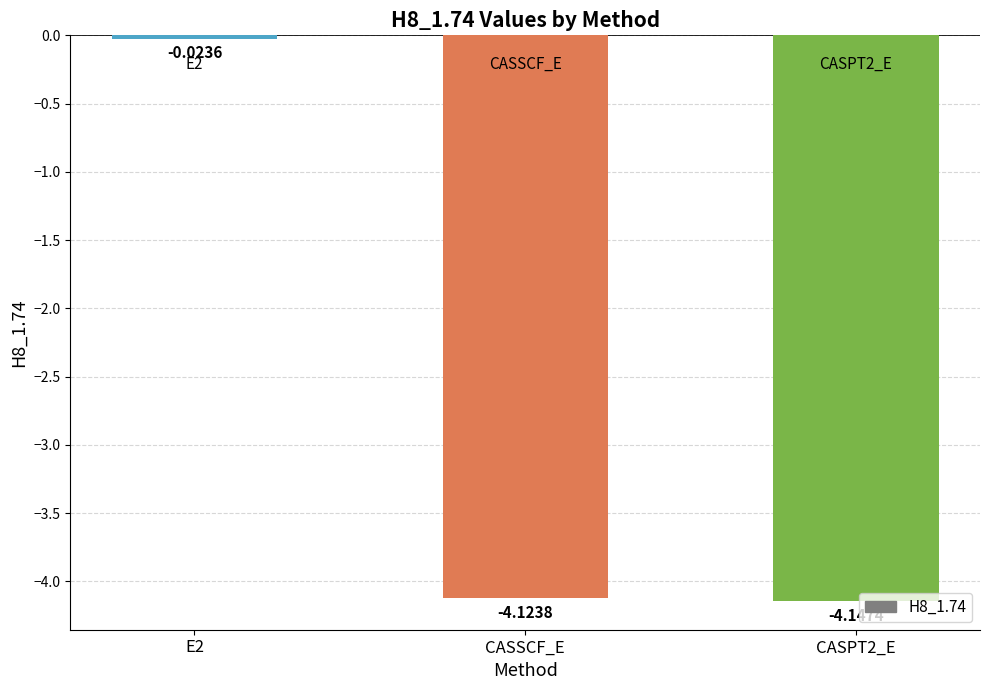

What is the label of the 2nd bar from the right?

CASSCF_E